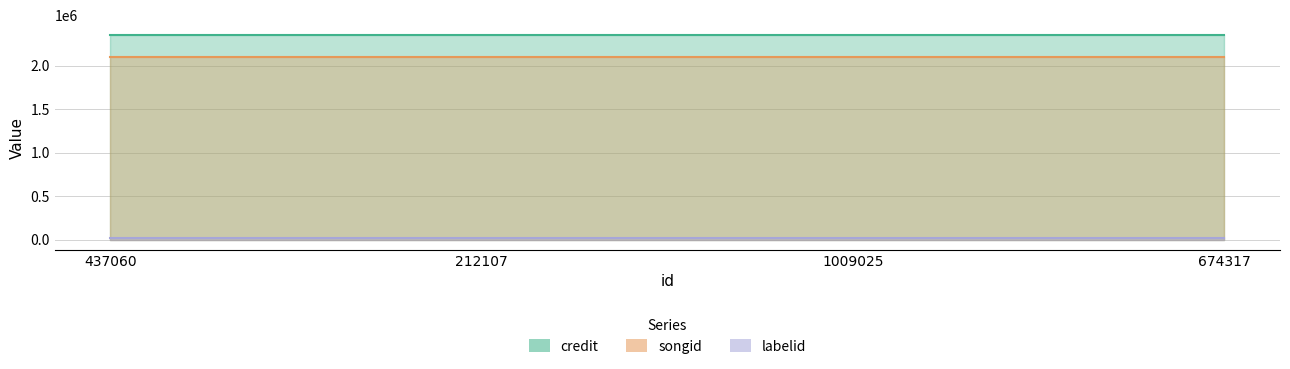

What is the lowest value of the labelid series?

16117